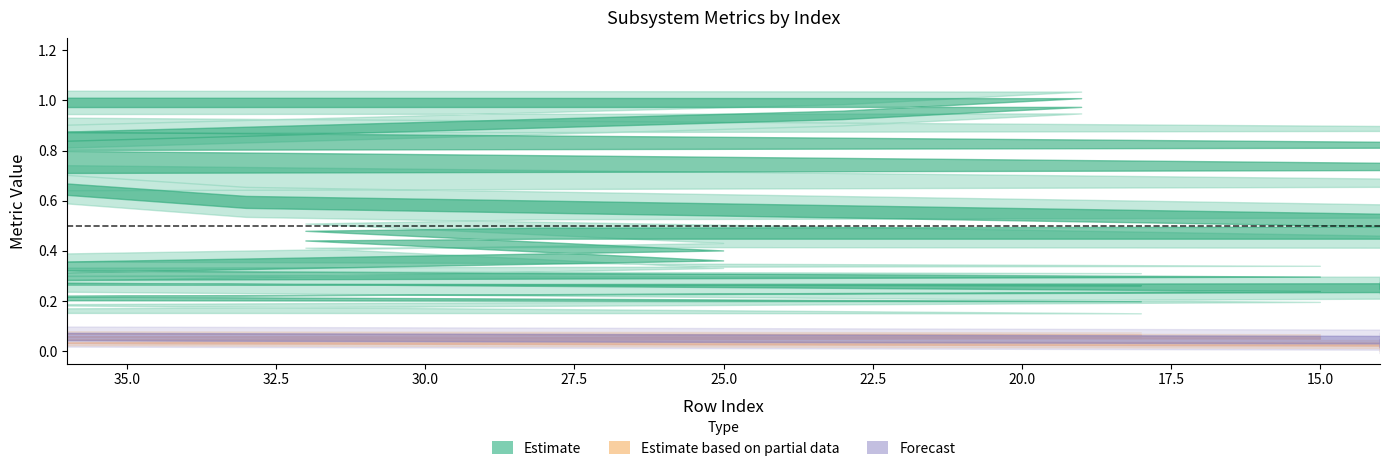

What is the greatest value displayed?

1.0